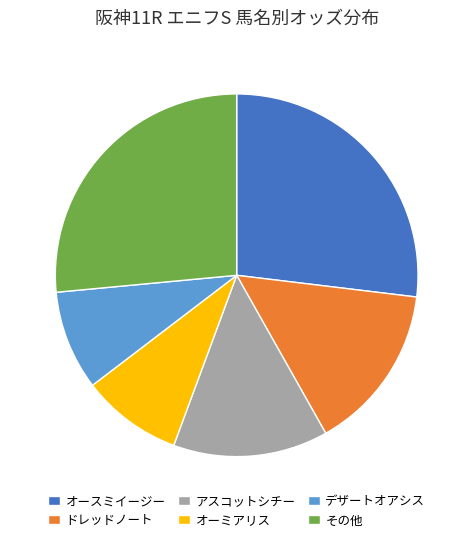

Does any single category account for the majority?

No